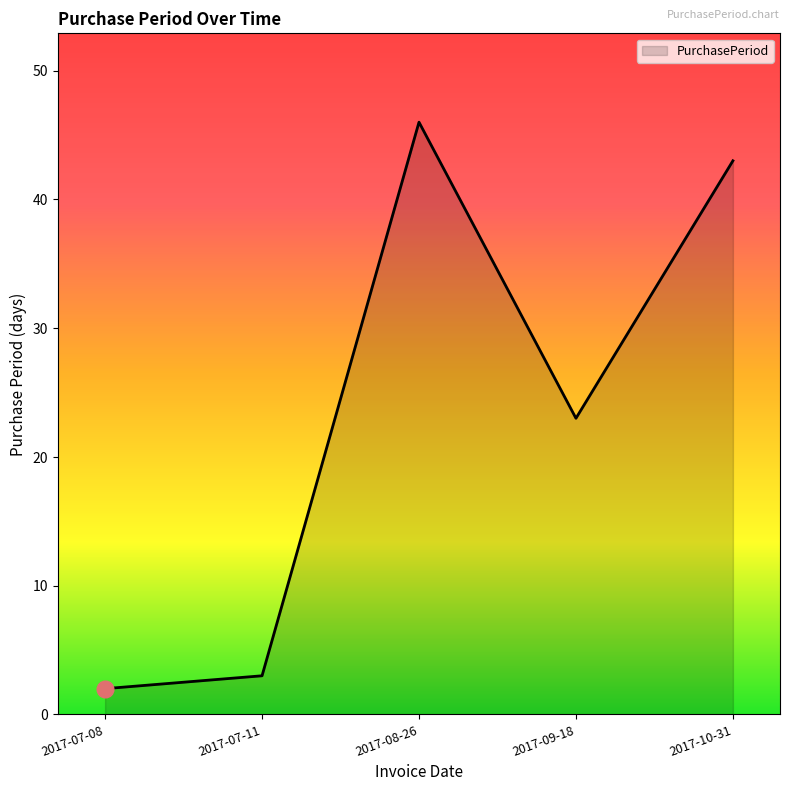

What is the change in value from 2017-07-08 to 2017-07-11?

+1